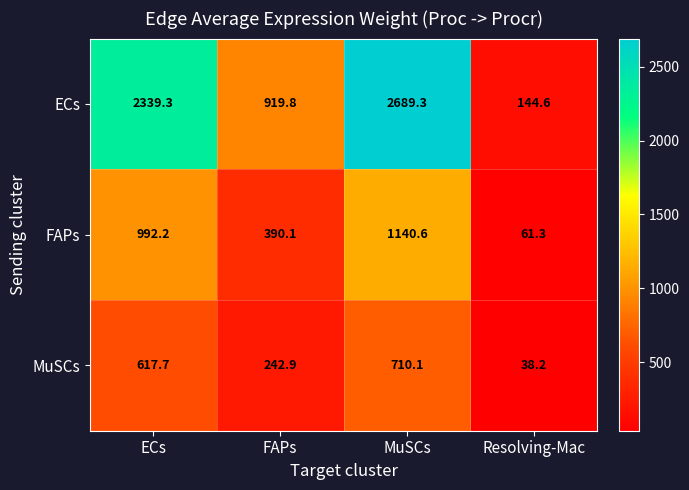

List the series in order of their overall mean, lowest first.

MuSCs, FAPs, ECs